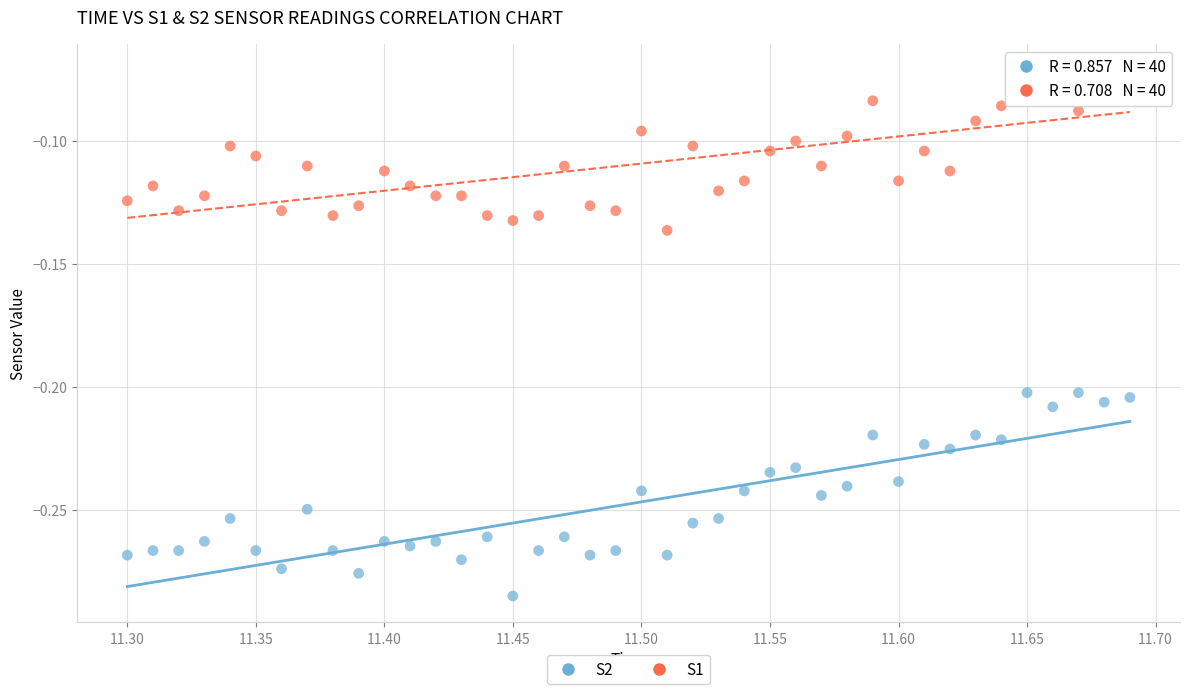

Which series reaches the maximum Y coordinate?

S1